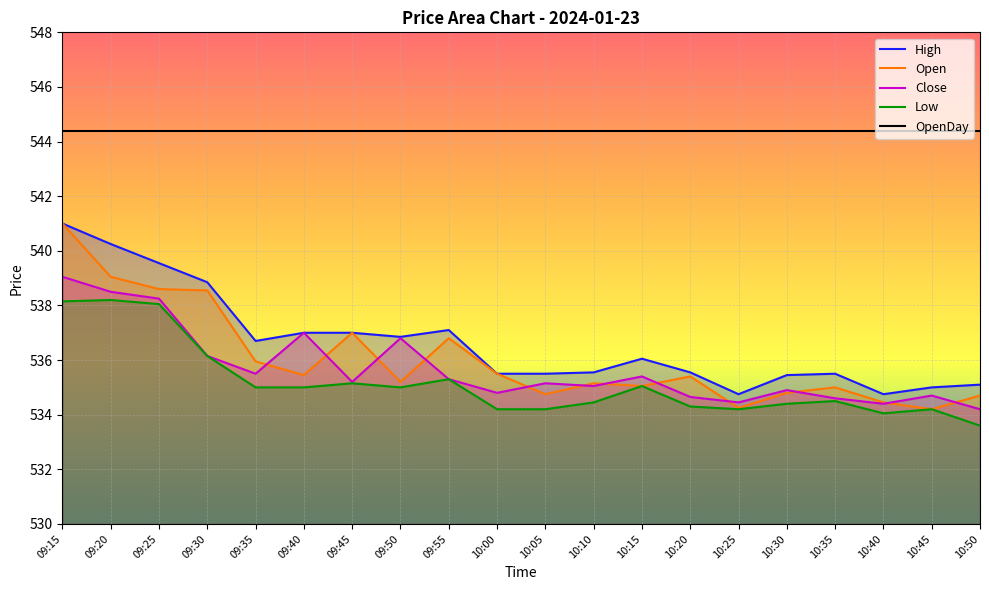

The value of Open at 09:45 is 276.8. True or false?

False